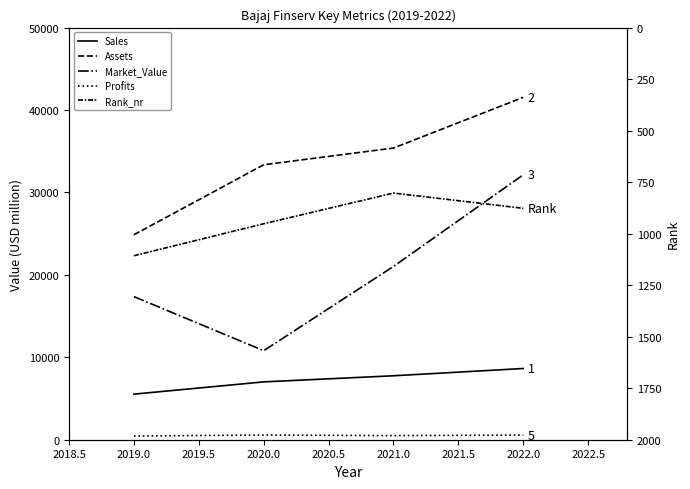

Is the value of Rank_nr at 2022.0 greater than the value of Profits at 2020.0?

Yes